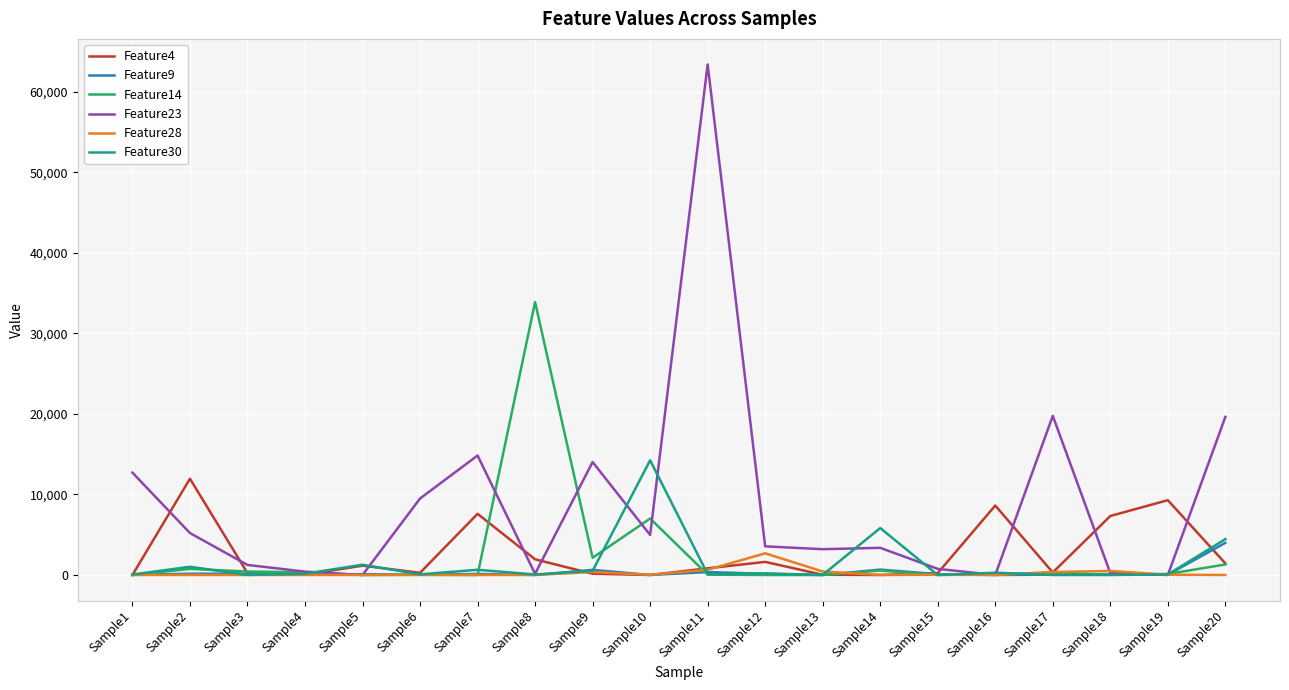

At which category is the sum across all series the highest?

Sample11